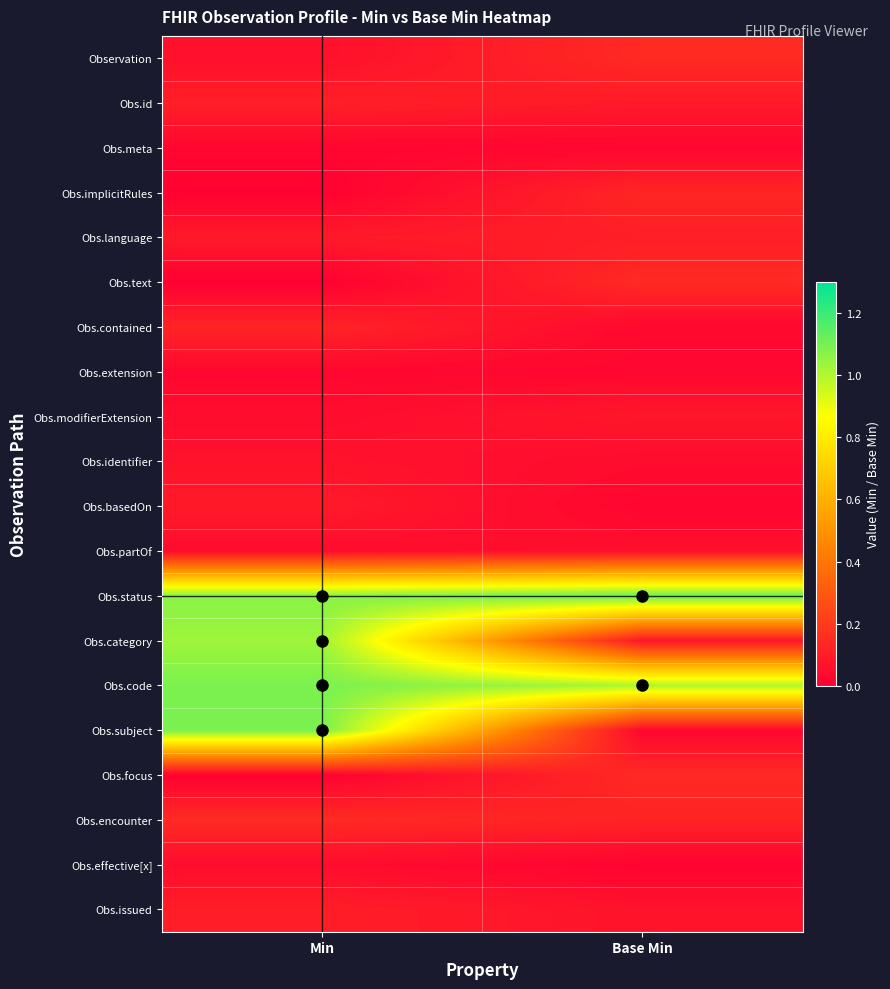

Reading left to right, transcribe all the data shown in this chart.

Observation: Min=0.1	Base Min=0.1
Obs.id: Min=0.1	Base Min=0.1
Obs.meta: Min=0.0	Base Min=0.0
Obs.implicitRules: Min=0.0	Base Min=0.1
Obs.language: Min=0.1	Base Min=0.1
Obs.text: Min=0.0	Base Min=0.1
Obs.contained: Min=0.1	Base Min=0.0
Obs.extension: Min=0.0	Base Min=0.0
Obs.modifierExtension: Min=0.0	Base Min=0.1
Obs.identifier: Min=0.1	Base Min=0.0
Obs.basedOn: Min=0.1	Base Min=0.0
Obs.partOf: Min=0.0	Base Min=0.1
Obs.status: Min=1.1	Base Min=1.1
Obs.category: Min=1.0	Base Min=0.1
Obs.code: Min=1.1	Base Min=1.0
Obs.subject: Min=1.1	Base Min=0.0
Obs.focus: Min=0.0	Base Min=0.1
Obs.encounter: Min=0.1	Base Min=0.1
Obs.effective[x]: Min=0.0	Base Min=0.0
Obs.issued: Min=0.1	Base Min=0.1